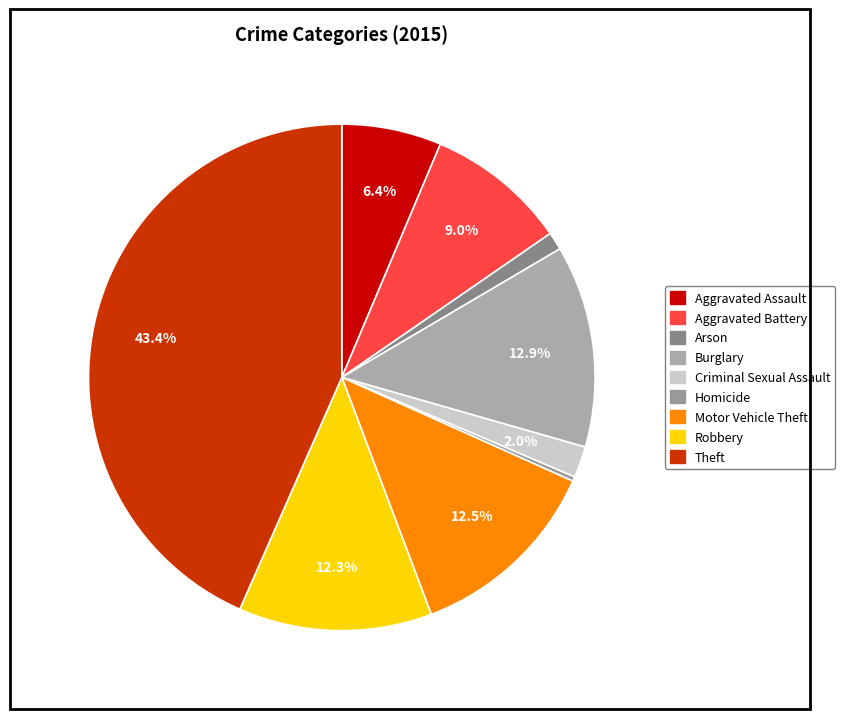

How many segments does this pie chart have?

9